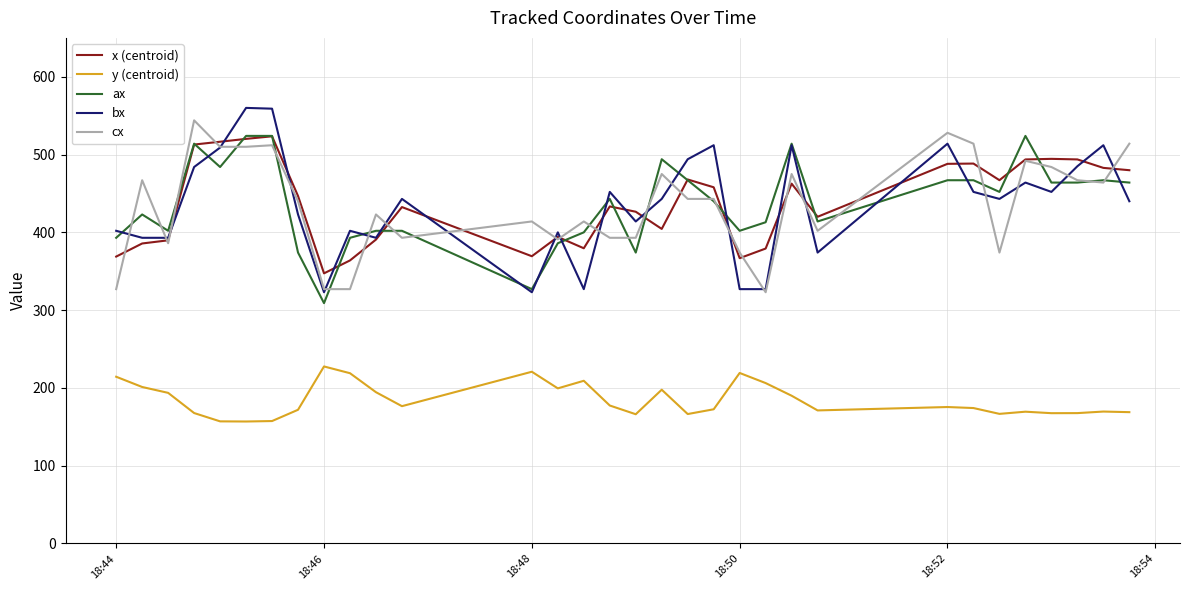

True or false: y (centroid) and bx cross at least once.

False